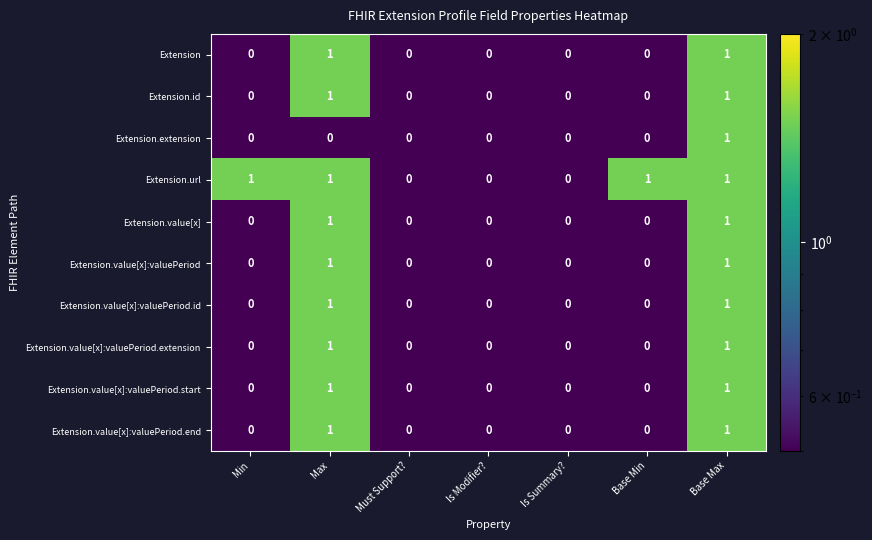

At which label does Extension.extension reach its peak?

Base Max